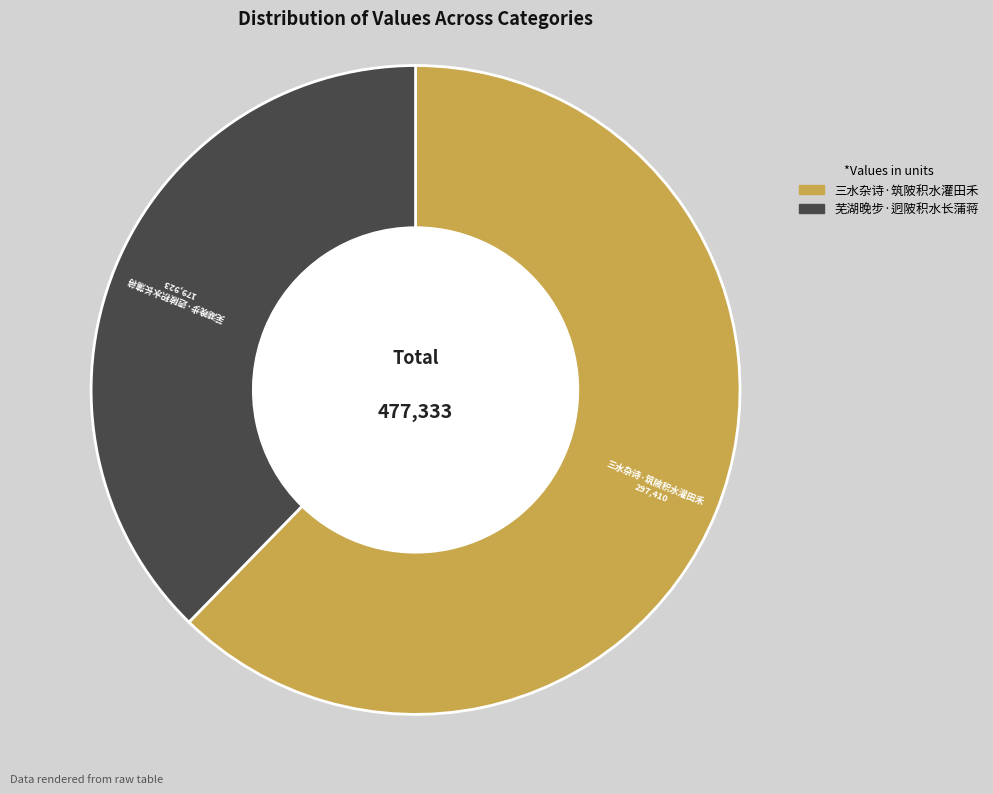

What is the ratio of the value at 三水杂诗·筑陂积水灌田禾 to the value at 芜湖晚步·迥陂积水长蒲蒋?

1.7